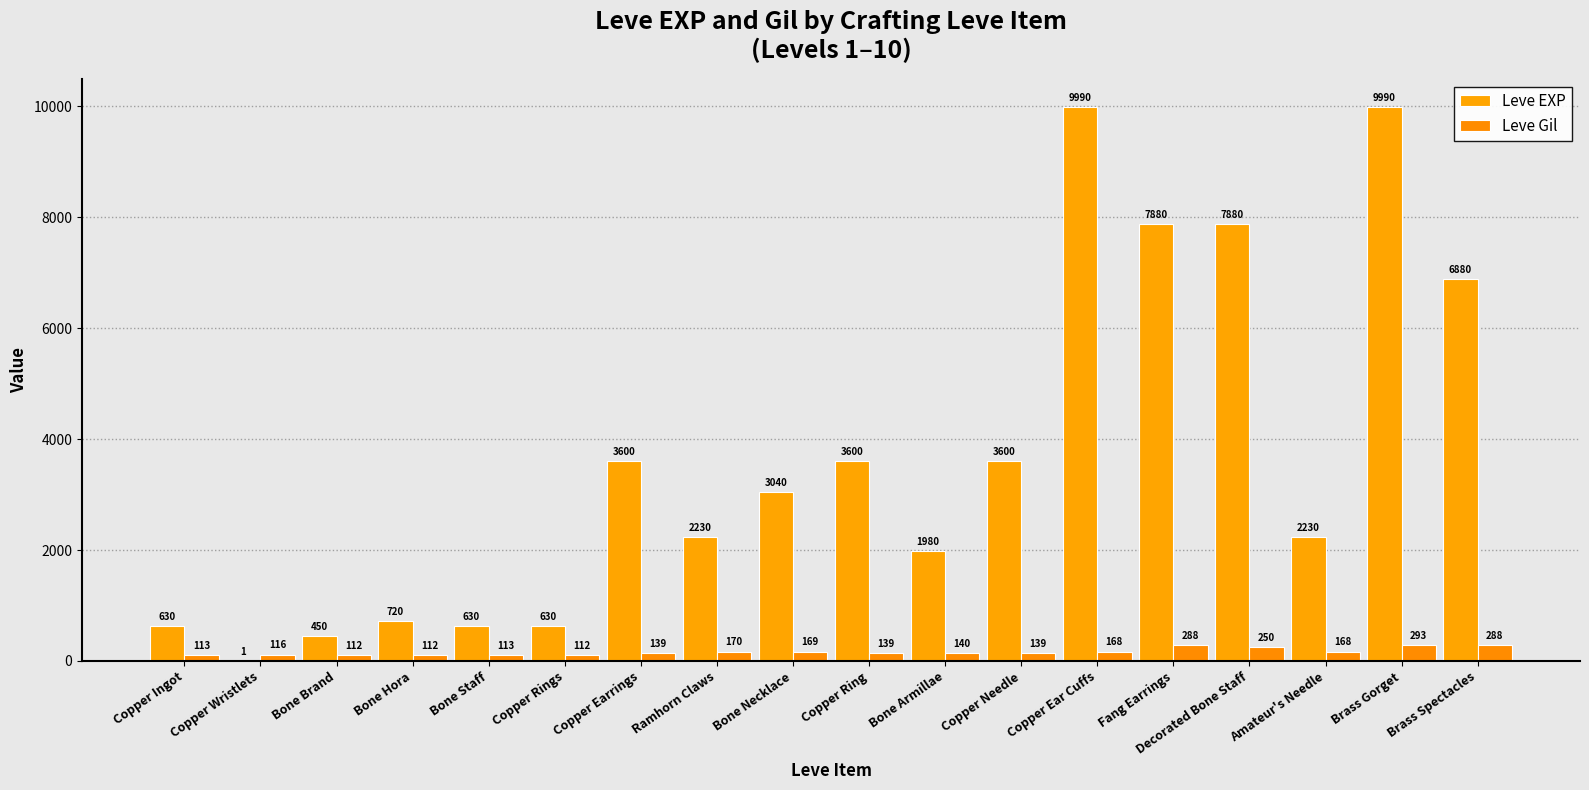

How many groups of bars are there?

18